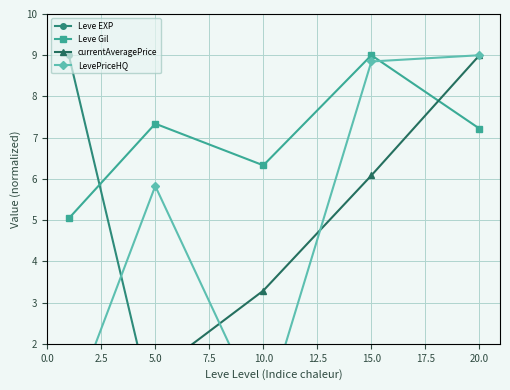

At which label does Leve Gil first exceed 7?

5.0